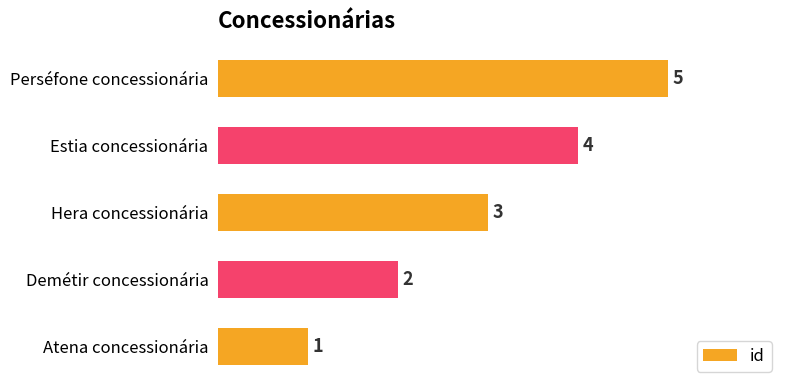

Is it true that the value at Hera concessionária is 3?

True